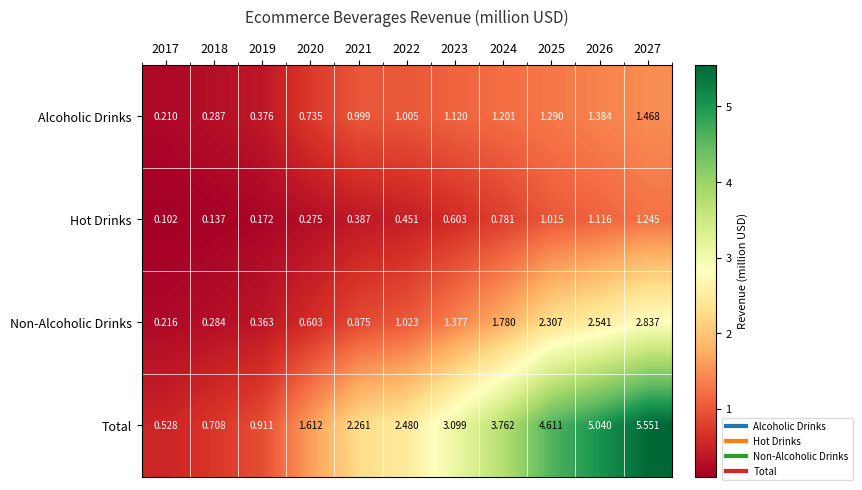

Which series has the largest range (max minus min)?

Total